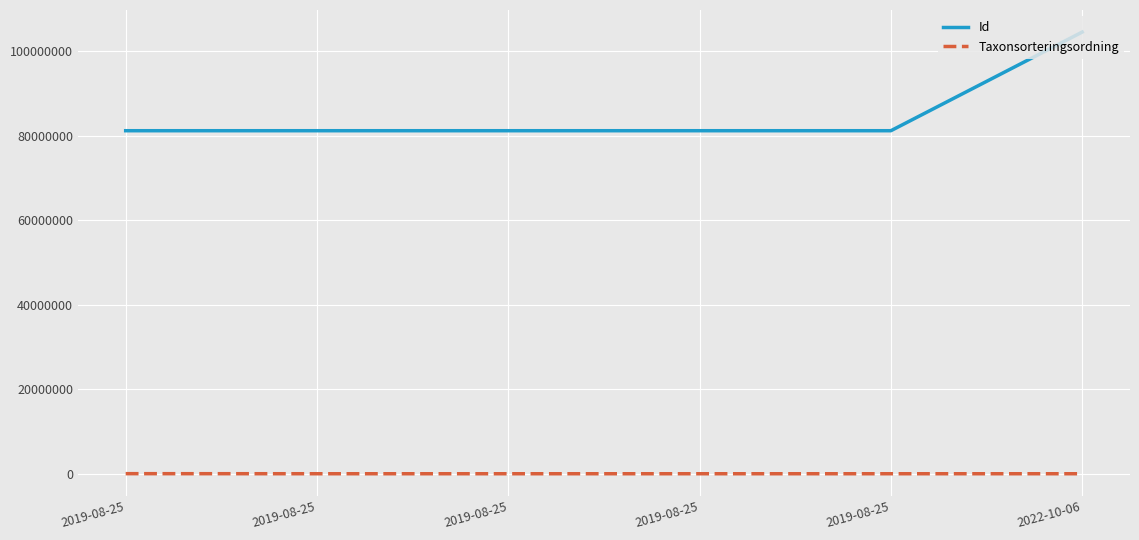

Reading left to right, what are all the values shown in this chart?

Id: 81134415	81134417	81134418	81134413	81134419	104442768
Taxonsorteringsordning: 95519	78602	78603	77259	78569	78569